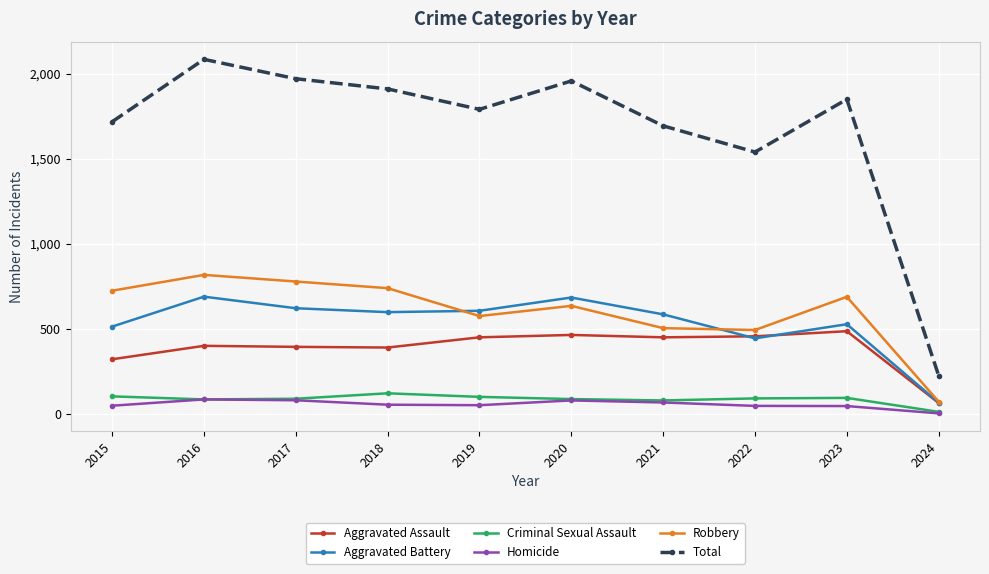

Is this an area chart (filled region under the line)?

No